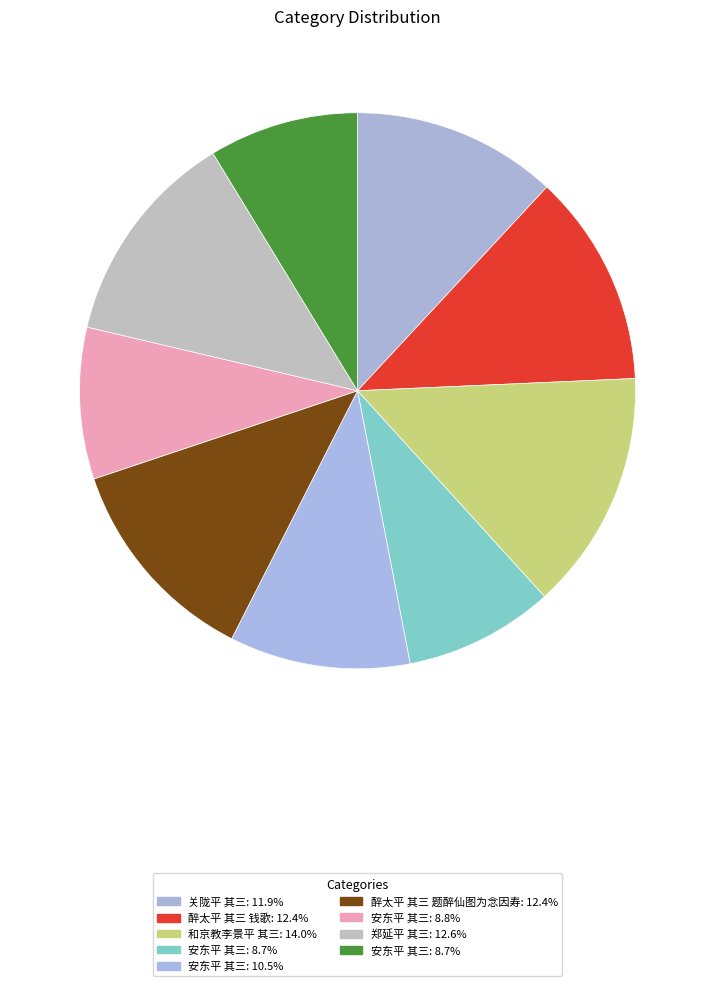

Count the number of slices in the pie.

9